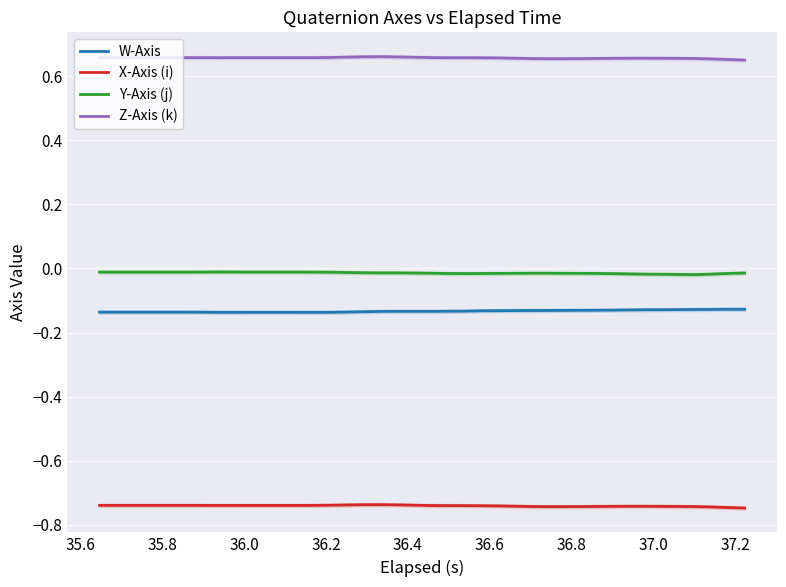

True or false: X-Axis (i) and Z-Axis (k) intersect in this chart.

False